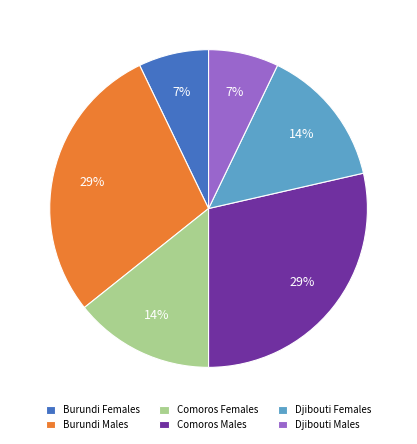

Do Burundi Females and Comoros Females together represent more than half of the pie?

No